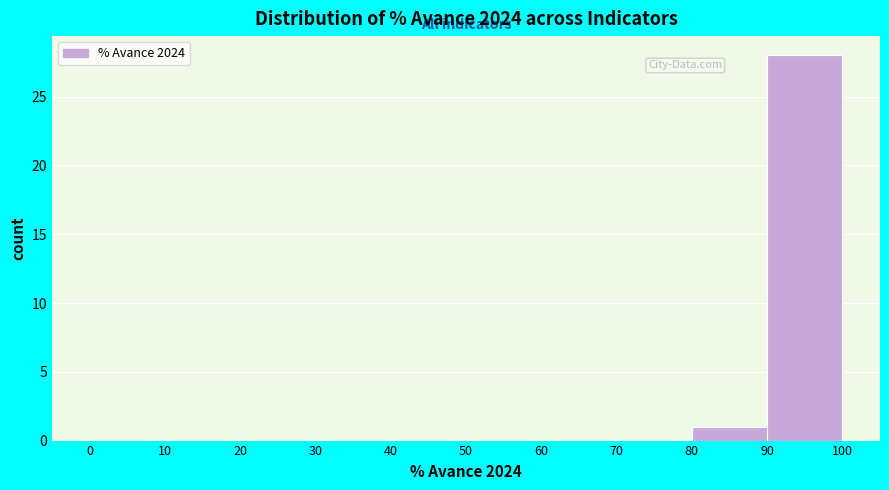

Reading left to right, list every bar in this chart as the range it spans on the x-axis followed by its height. The values are not printed on the chart, so give them approximately, as read against the axis.

0 to 10: 0
10 to 20: 0
20 to 30: 0
30 to 40: 0
40 to 50: 0
50 to 60: 0
60 to 70: 0
70 to 80: 0
80 to 90: 1
90 to 100: 28